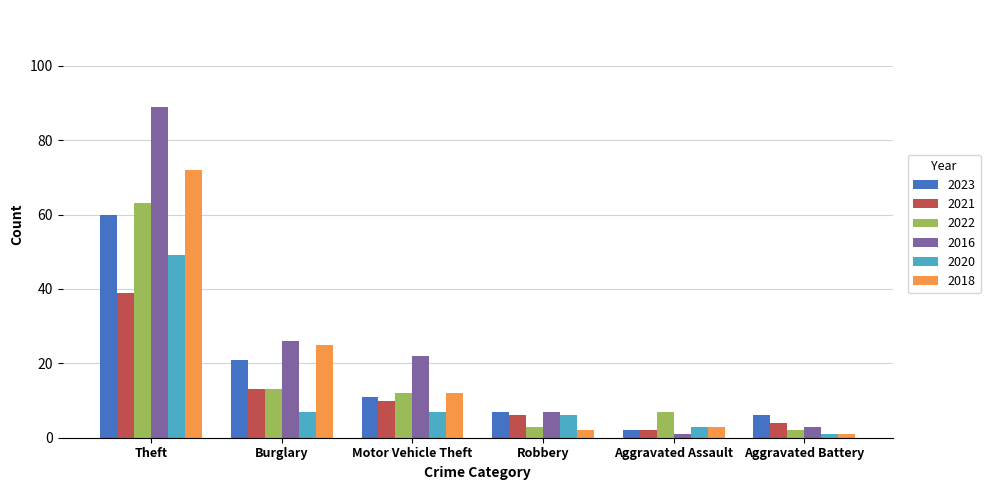

Where is 2016 nearest to the value 45?

Burglary